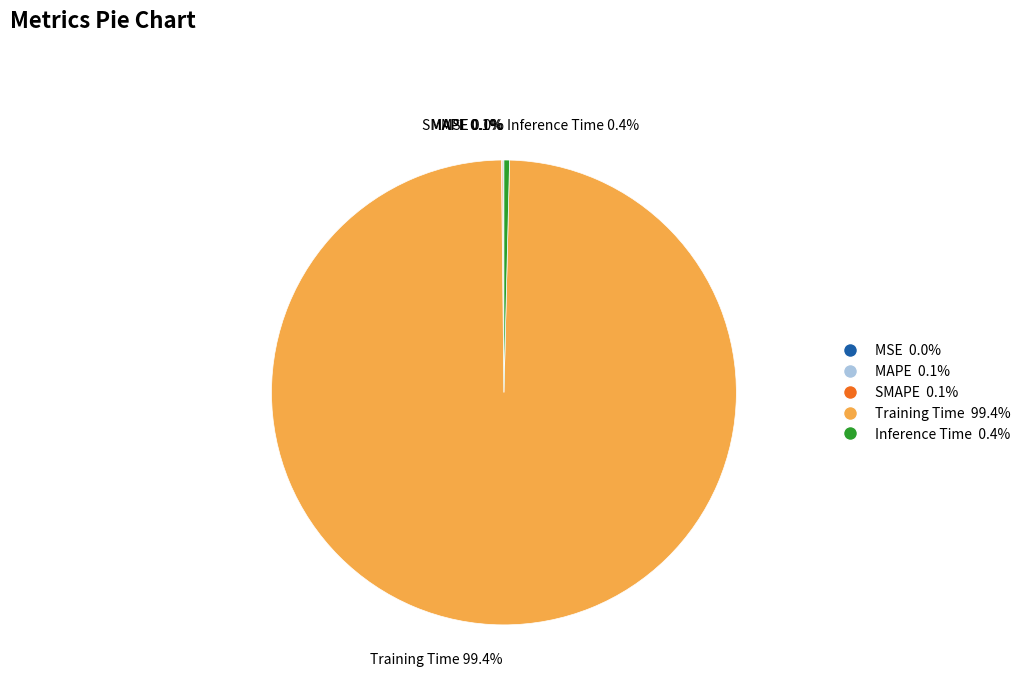

Count the number of slices in the pie.

5